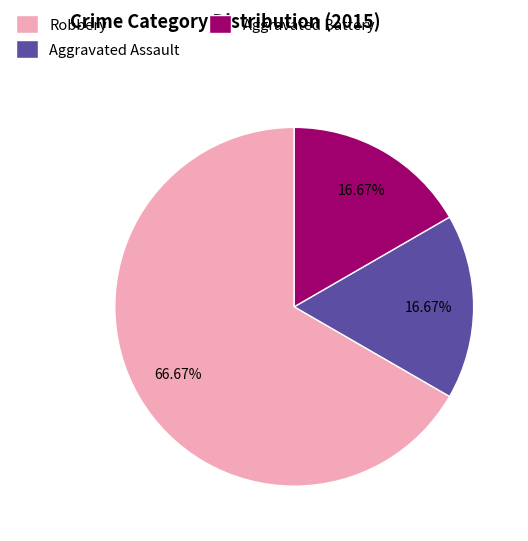

Which has a higher value, Aggravated Battery or Robbery?

Robbery